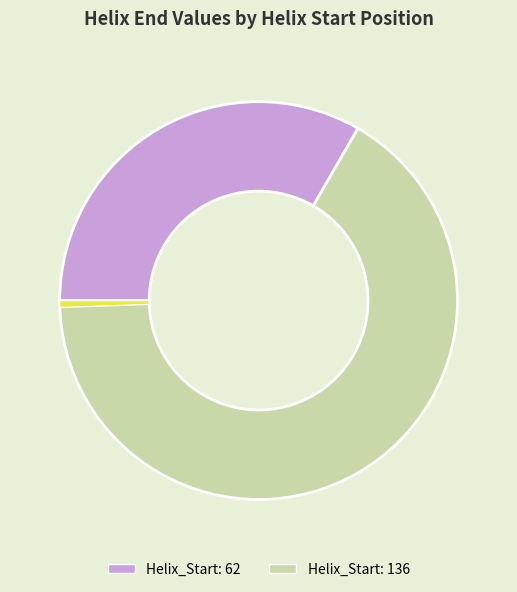

How many slices are in this pie chart?

3